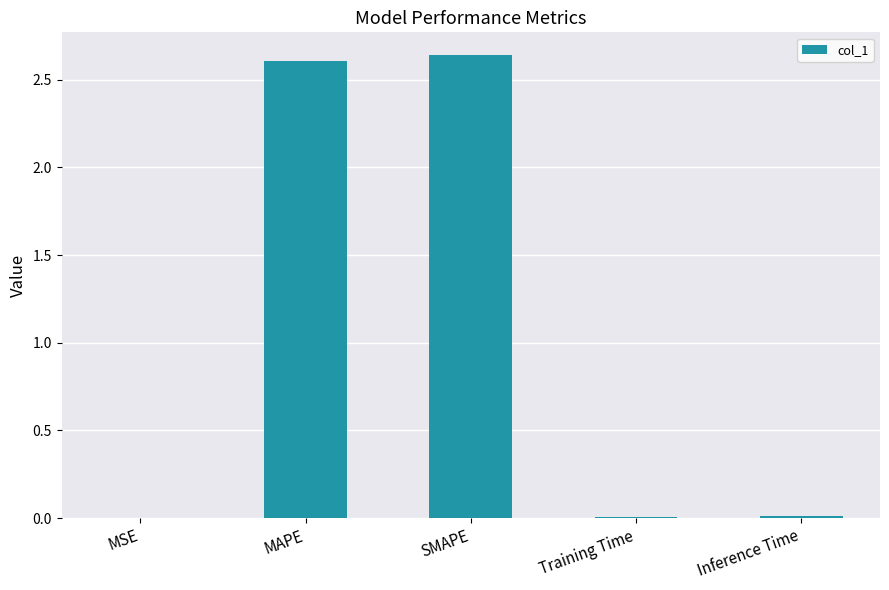

The chart shows a value of 1.8 at SMAPE. True or false?

False